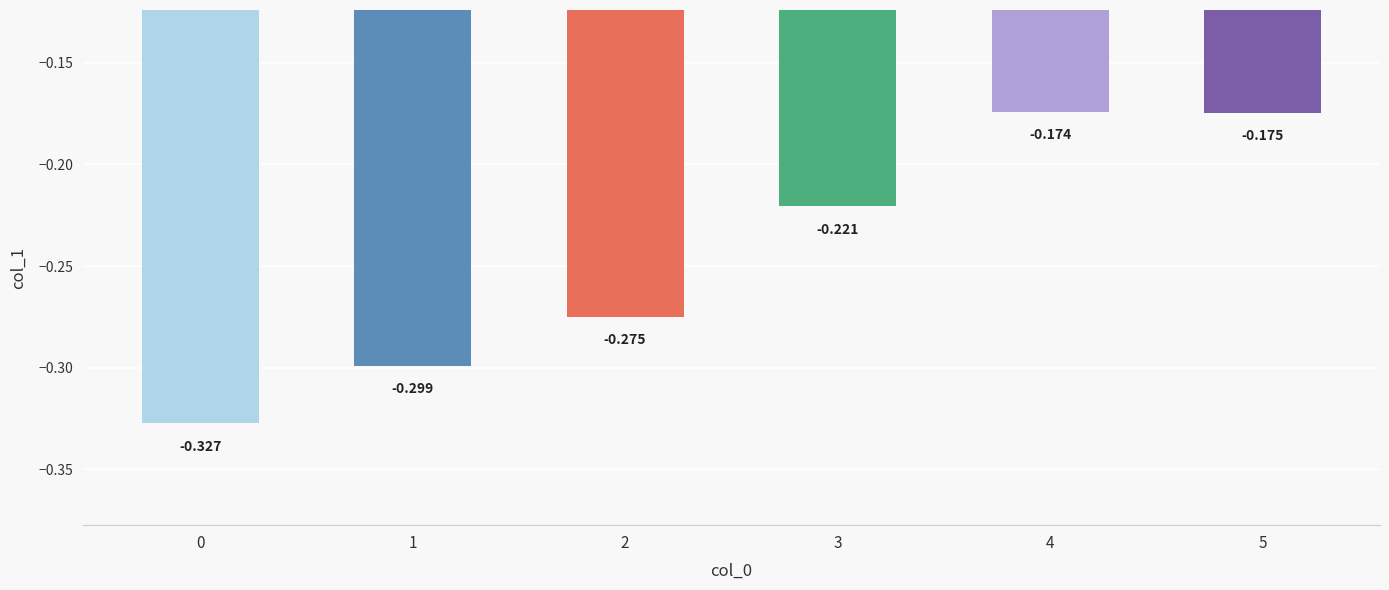

True or false: the data shows -0.3 at 0.

True